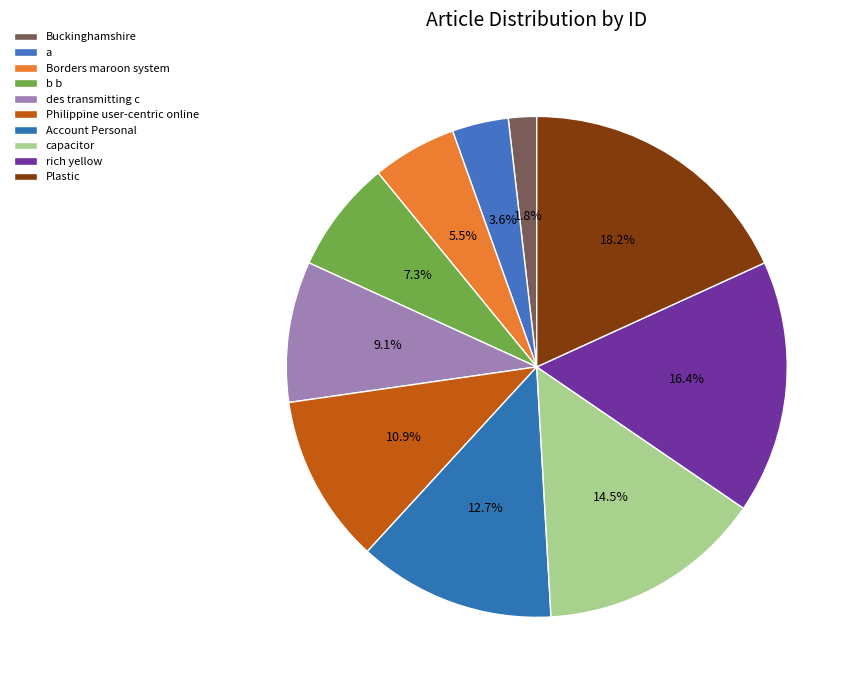

Which category has the smallest portion of the pie?

Buckinghamshire